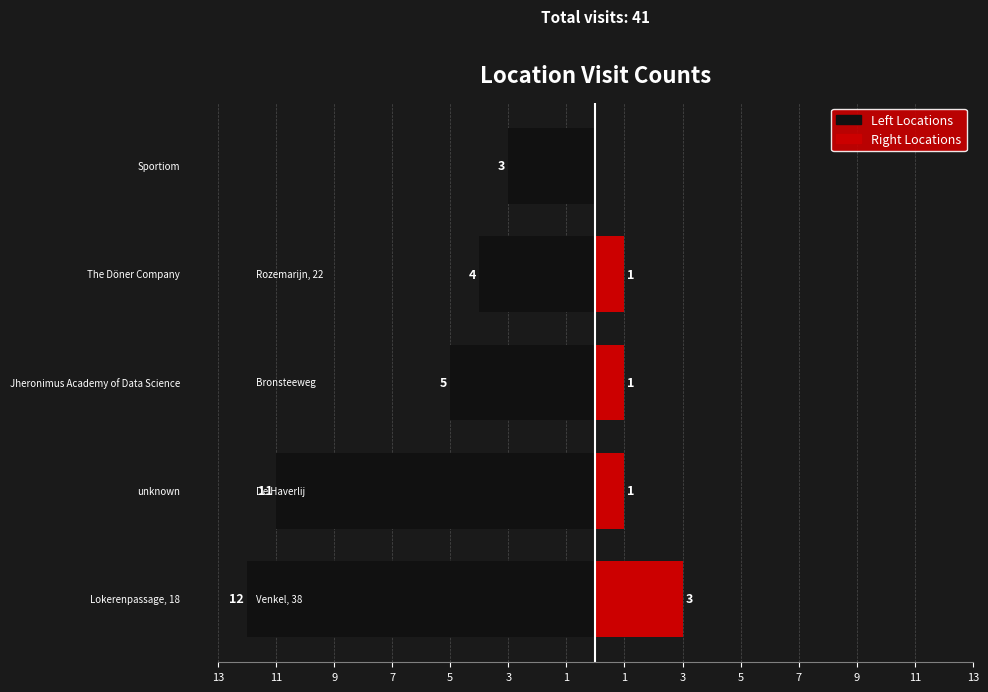

What are all the series names shown in the legend?

Left Locations, Right Locations